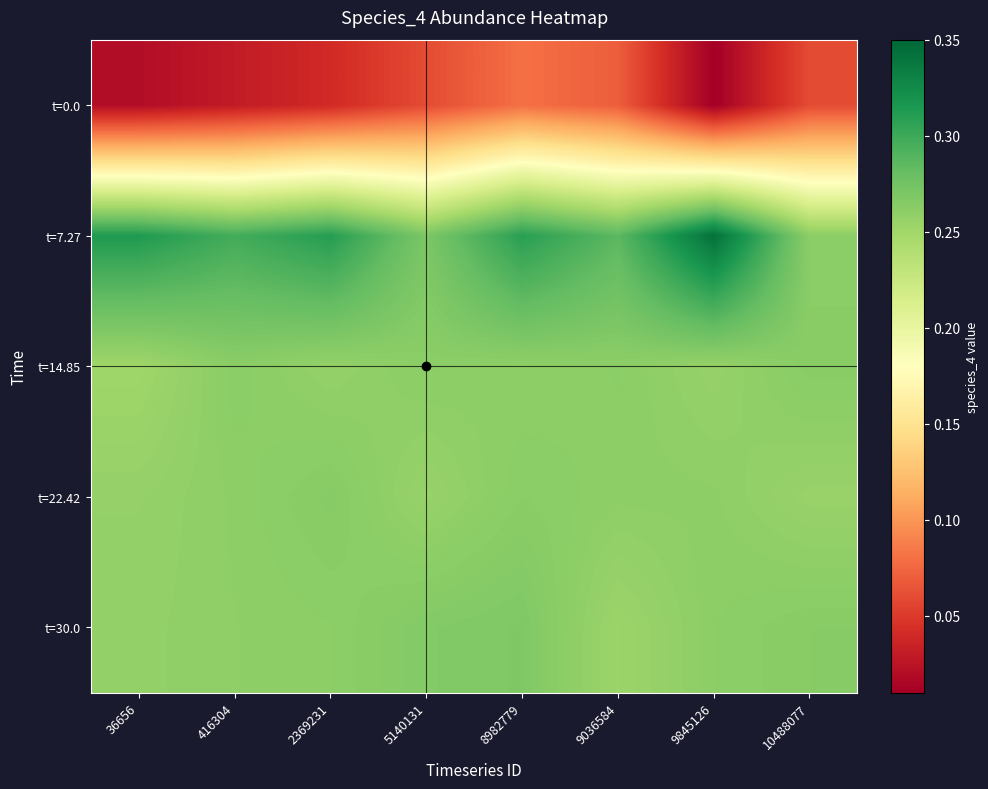

Which has a higher value, 8982779 or 5140131?

8982779